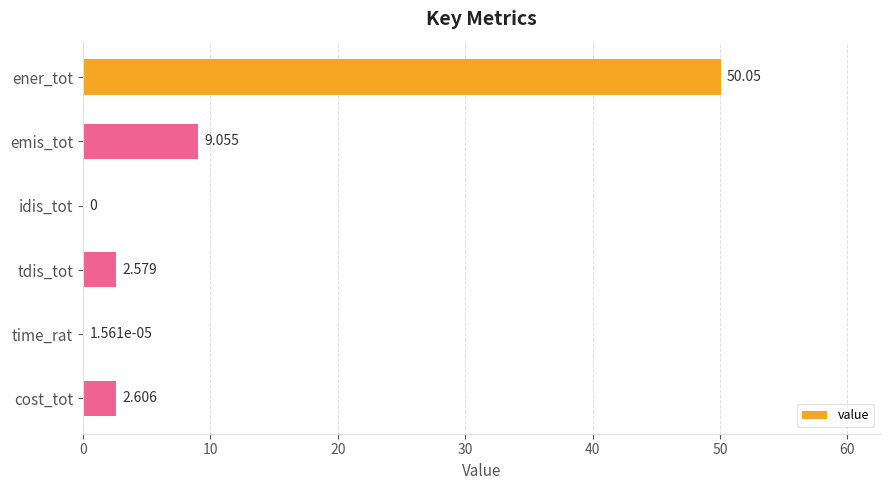

How many series are shown in this chart?

1